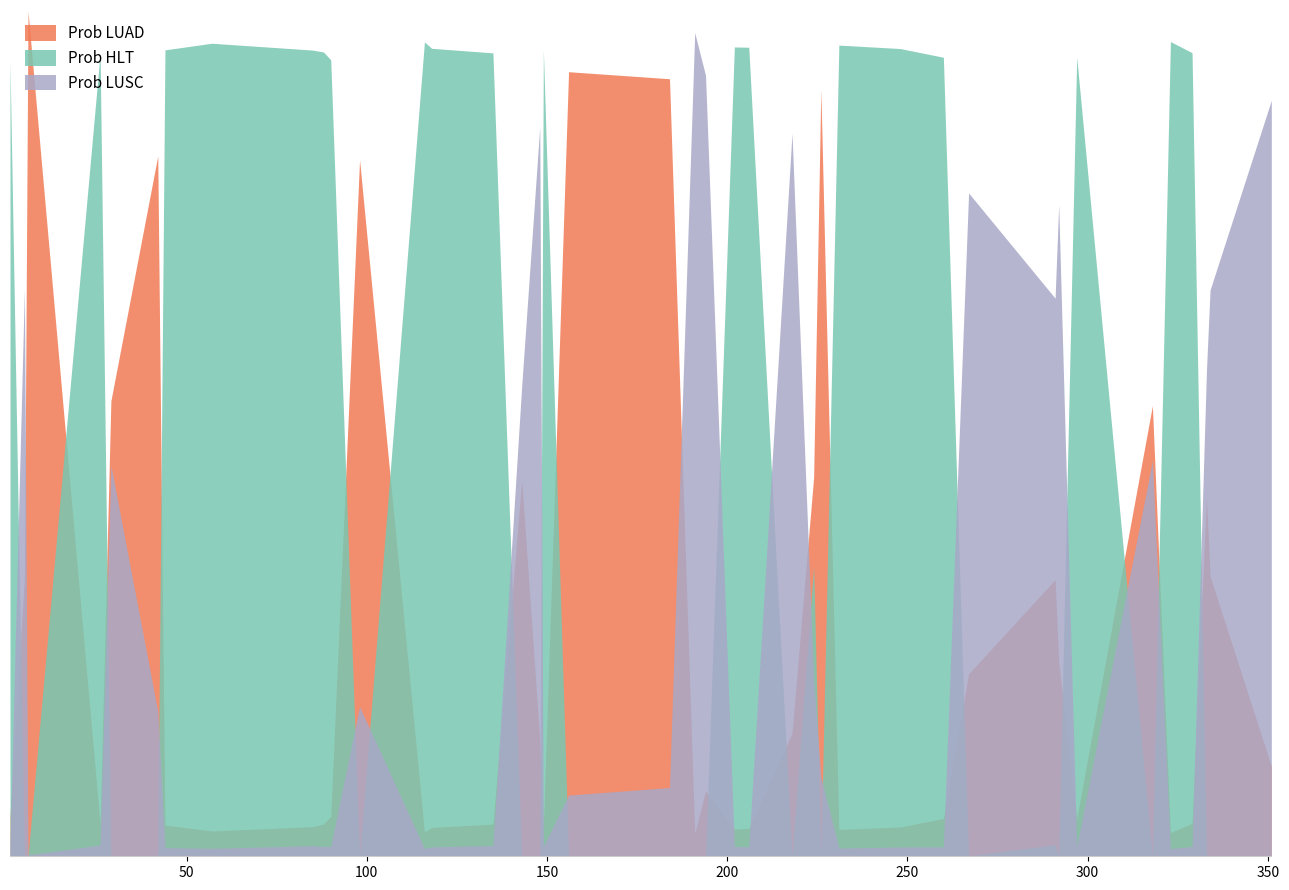

After their last crossing, which series has the higher values: Prob HLT or Prob LUSC?

Prob LUSC